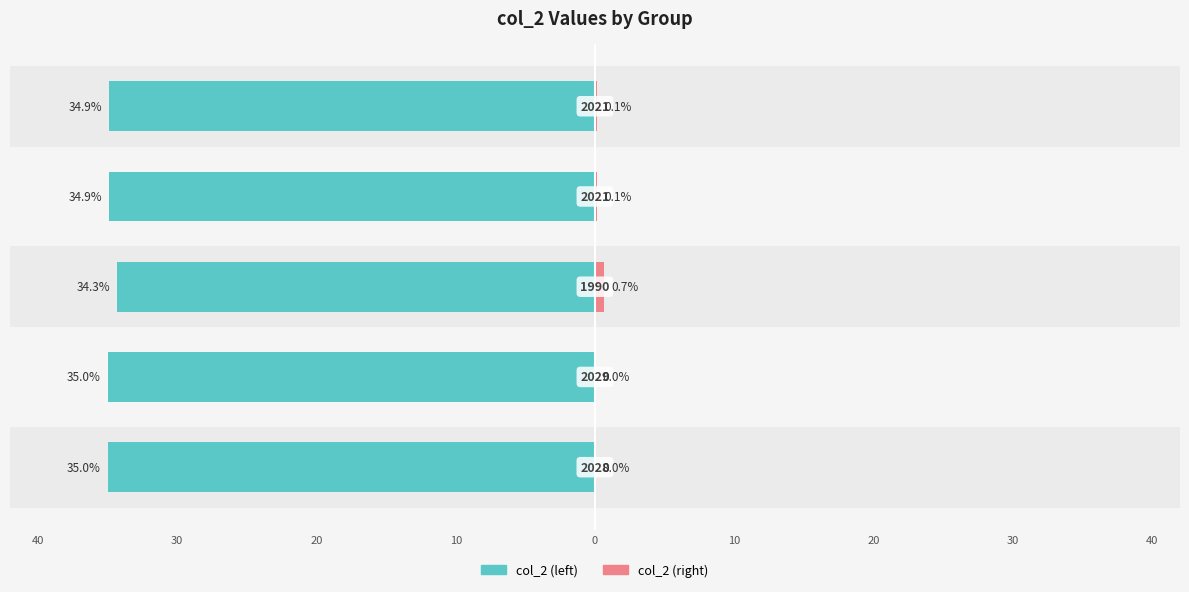

Reading left to right, what are all the values shown in this chart?

col_2 (left): -35.0	-35.0	-34.3	-34.9	-34.9
col_2 (right): 0.0	0.0	0.7	0.1	0.1